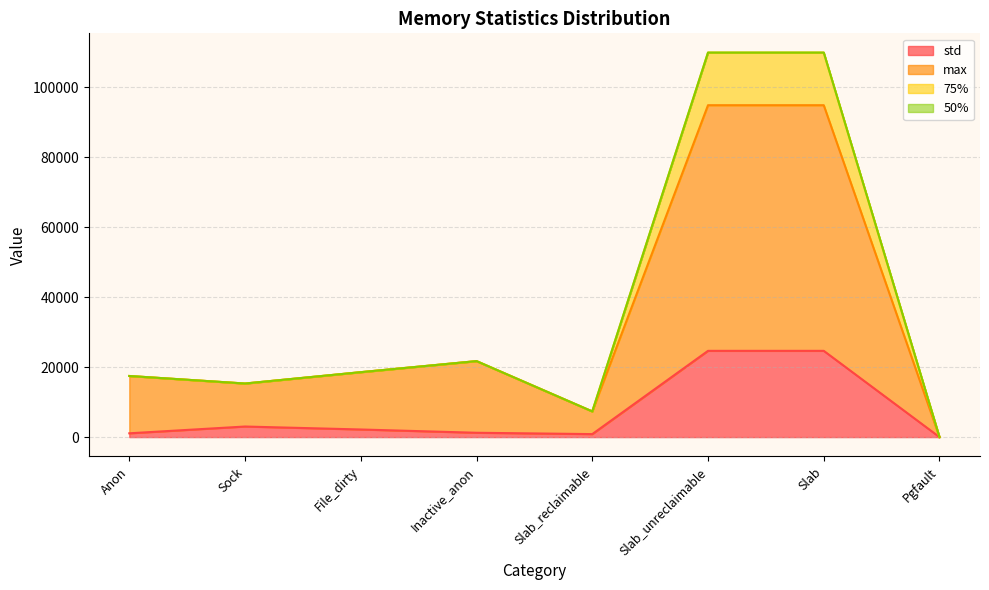

What is the total value across all series at Slab?

109933.7